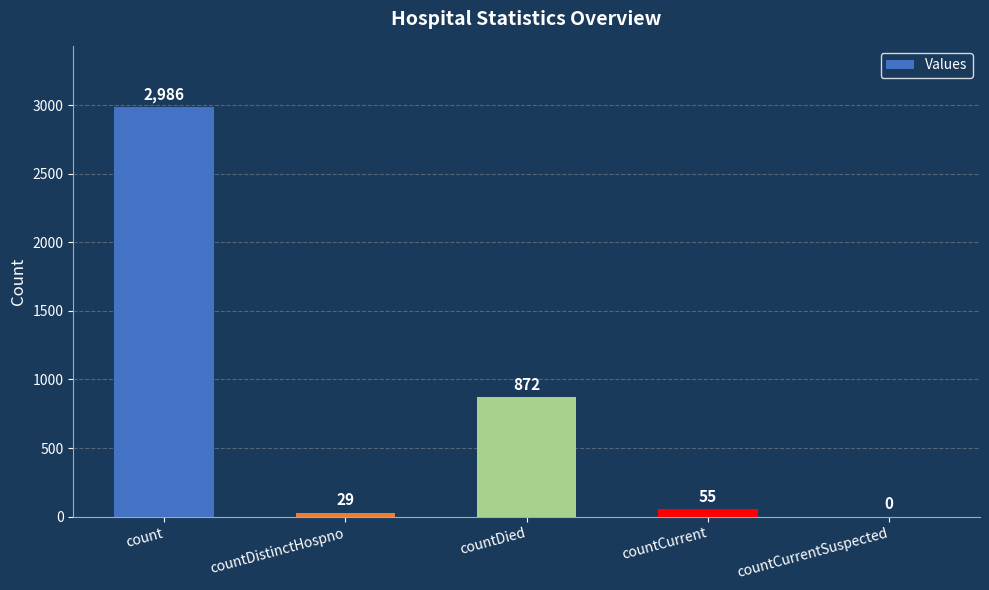

What is the sum of the values at countCurrentSuspected and countDistinctHospno?

29